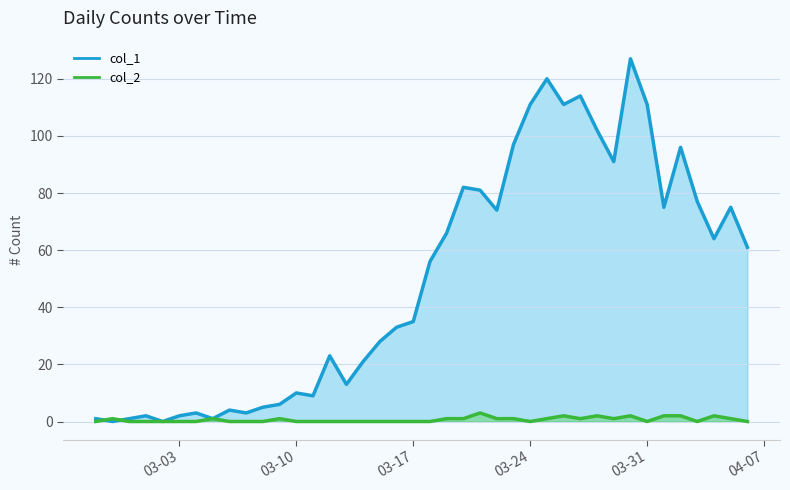

Count the col_2_line values in the range 0 to 1.

33